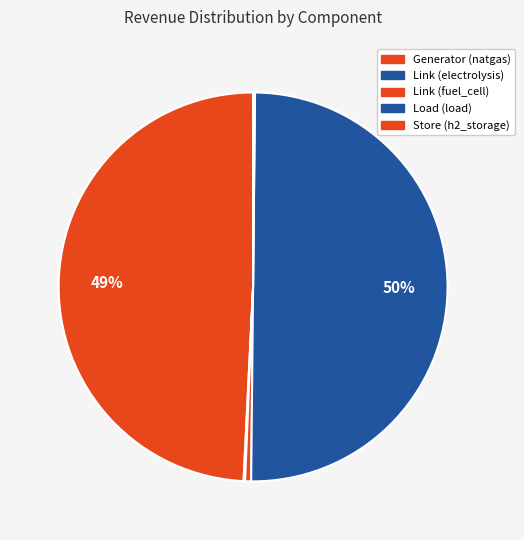

Is it true that Link (fuel_cell) is 9% of the pie?

False